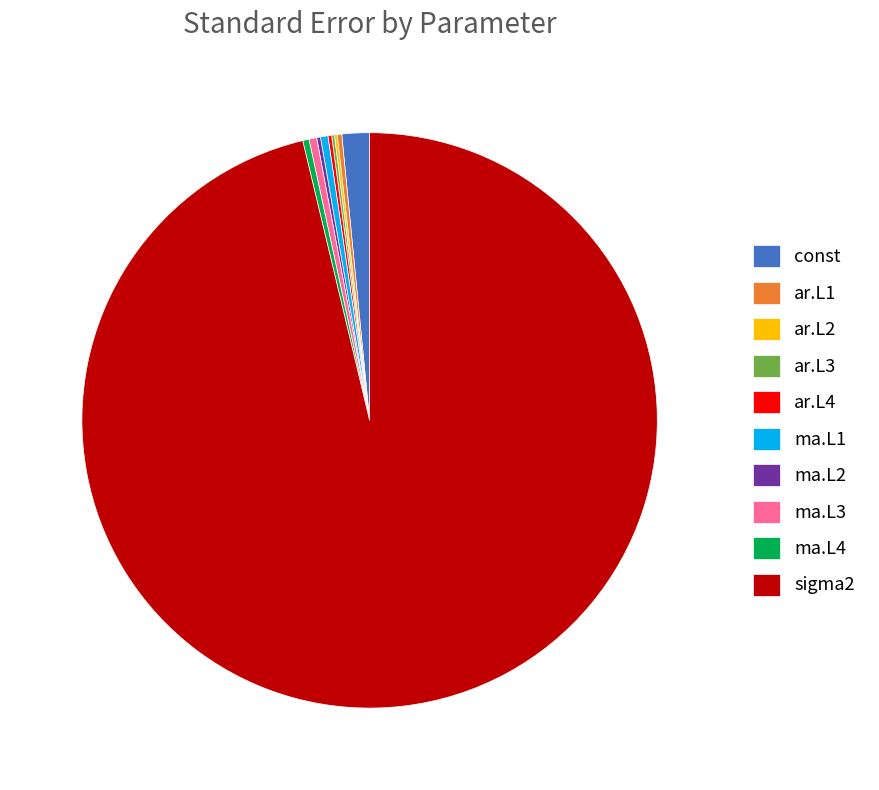

Is it true that ma.L4 is 0% of the pie?

True